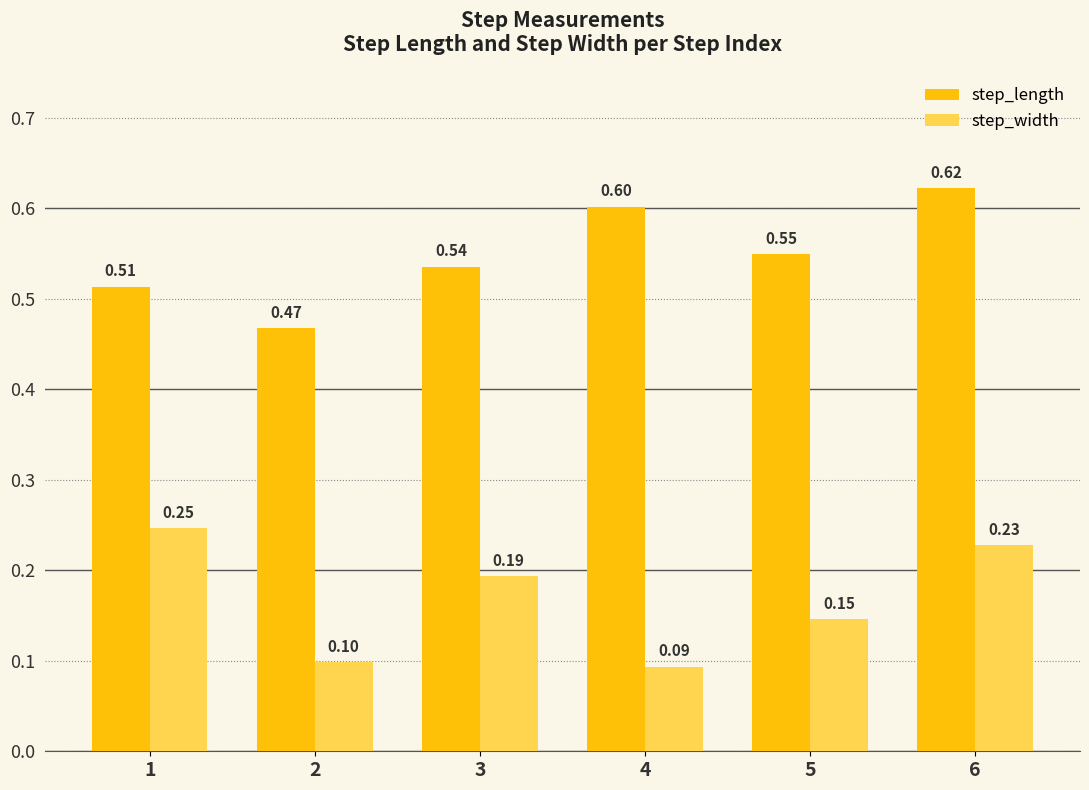

What is the difference between the highest and lowest values at 1?

0.3